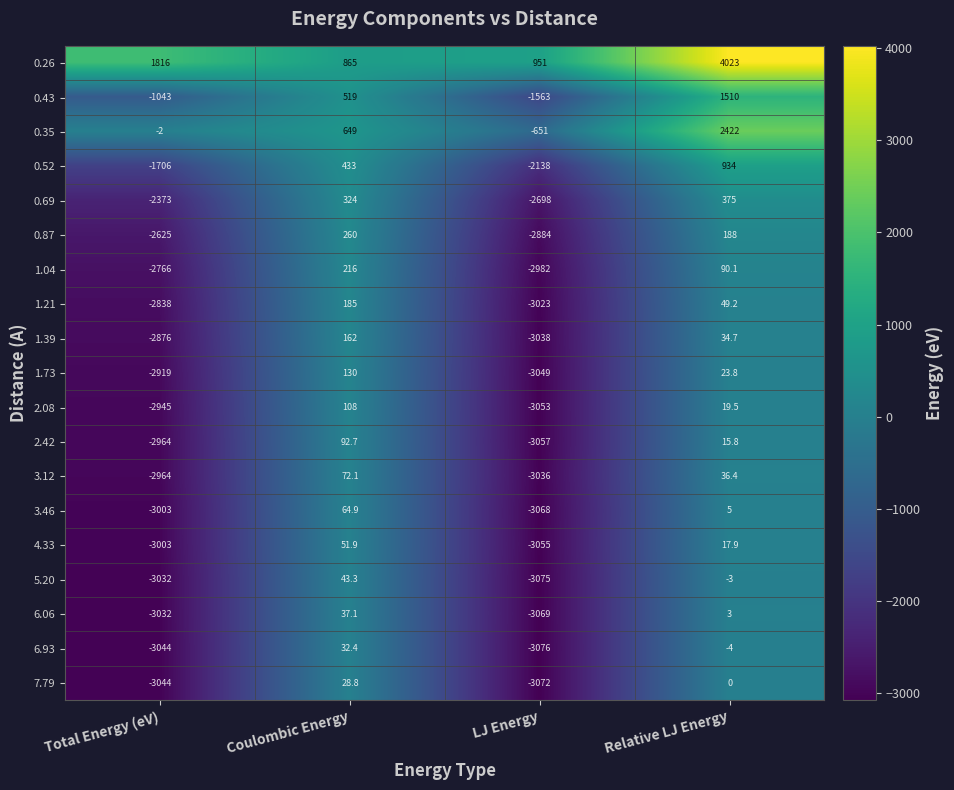

At which category is the sum across all series the highest?

Relative LJ Energy